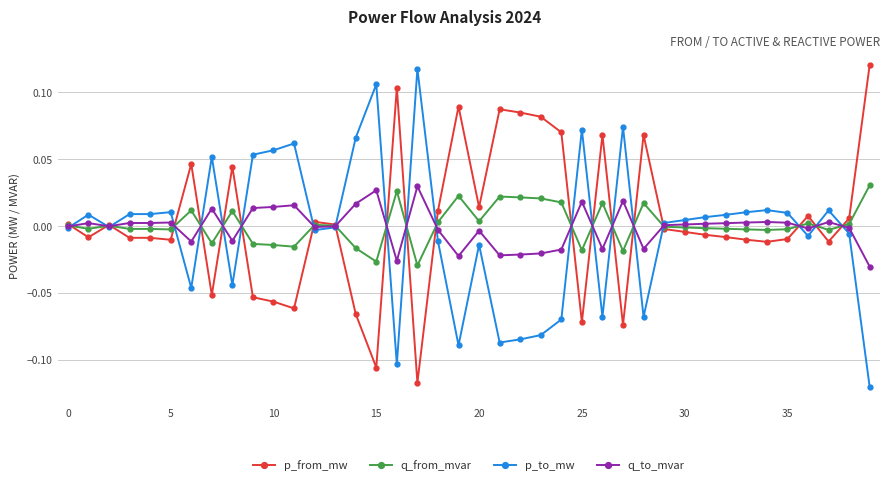

True or false: q_from_mvar has more than 0 interior local peaks.

True